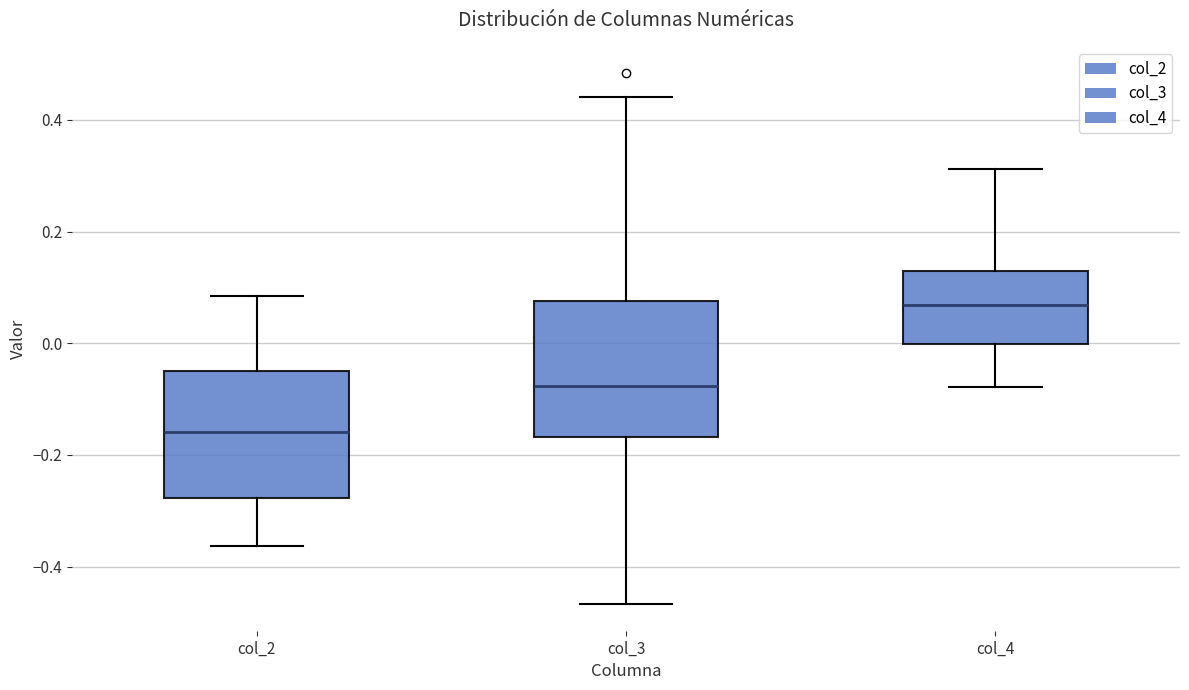

Where does the upper whisker of the box for col_2 end on the y-axis? The values are not printed on the chart, so give them approximately, as read against the axis.

0.08